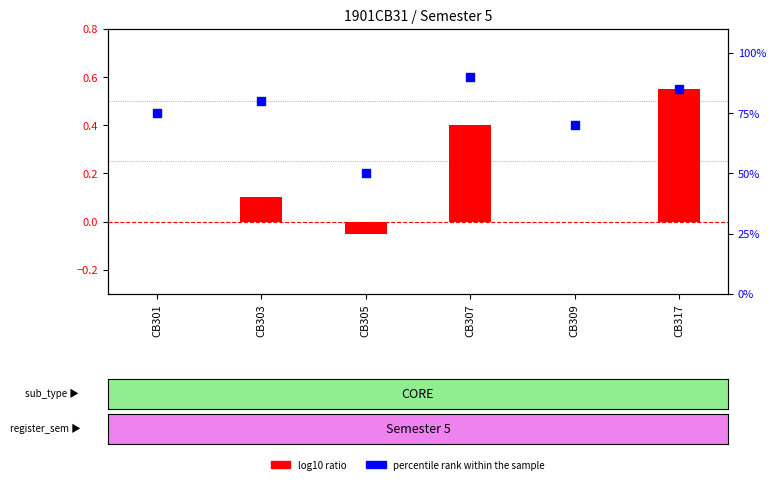

What are all the series names shown in the legend?

log10 ratio, percentile rank within the sample